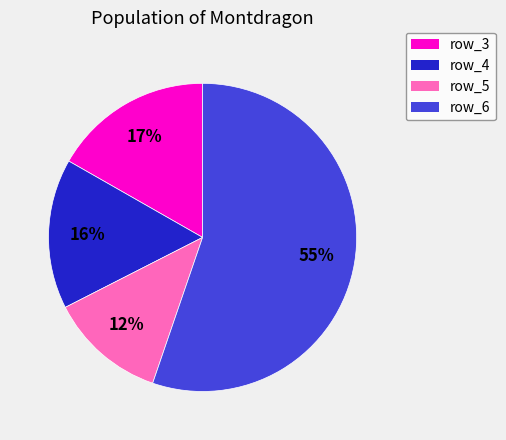

What is the smallest slice in the pie chart?

row_5